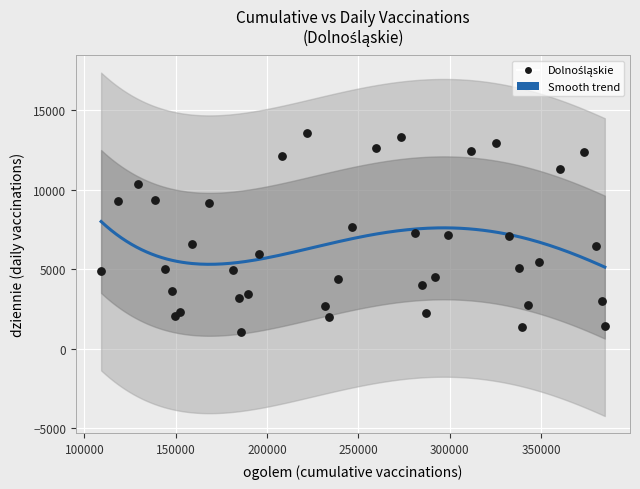

What is the range of Y values (max minus min)?

12498